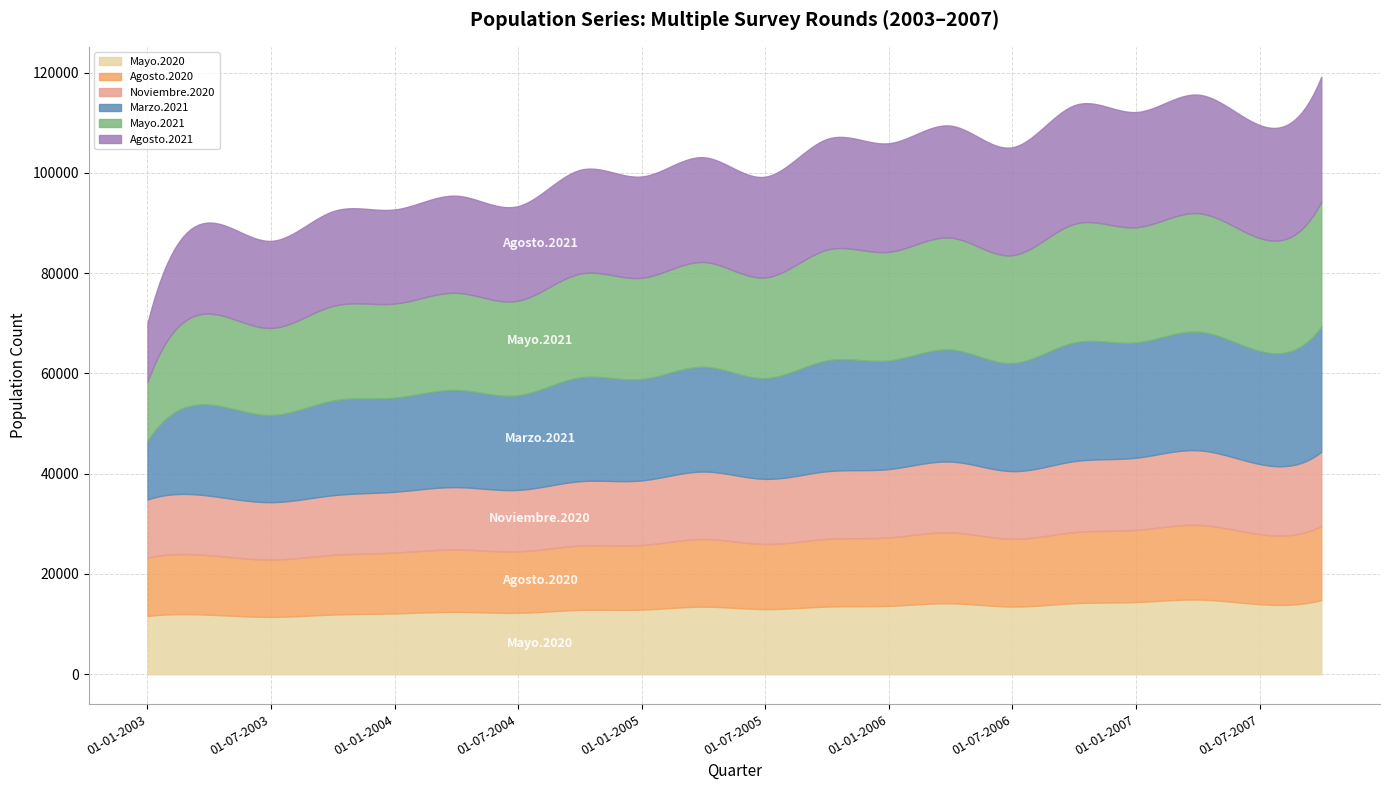

True or false: Marzo.2021 and Agosto.2020 cross at least once.

False